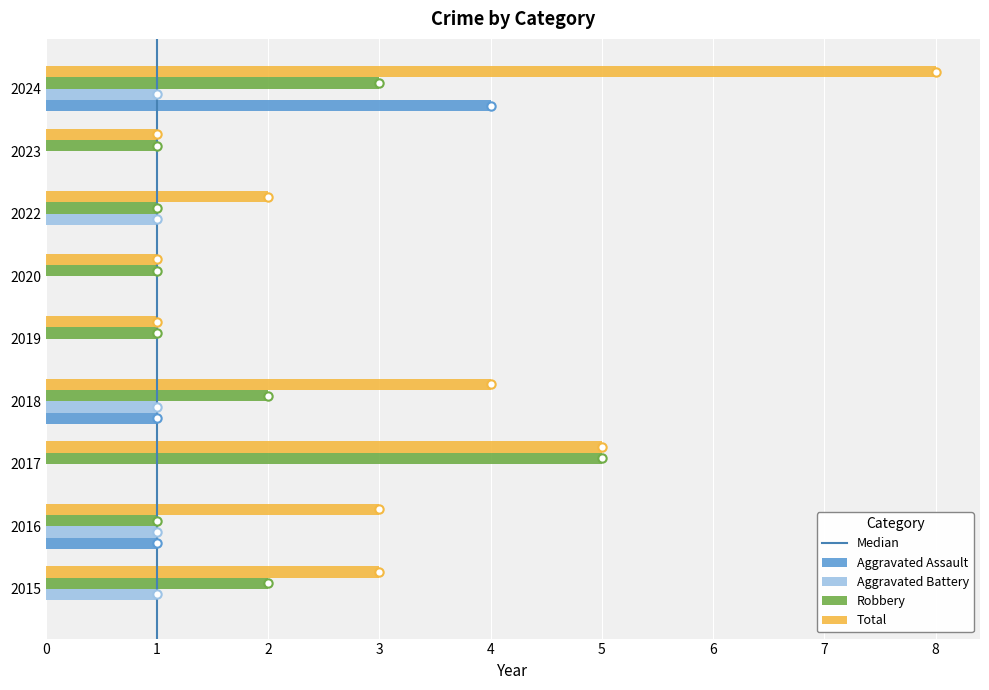

True or false: Aggravated Assault has a value of 0 at 2018.

False